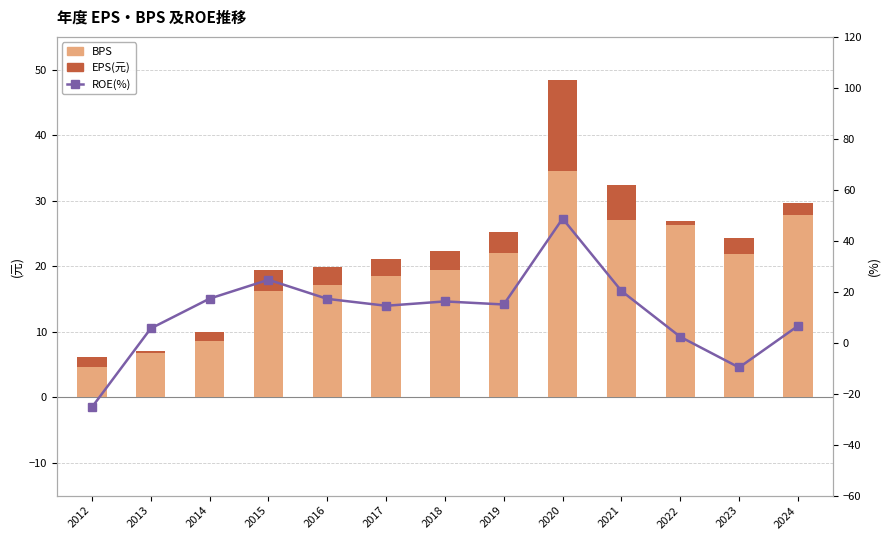

How many data points does each series have?

13